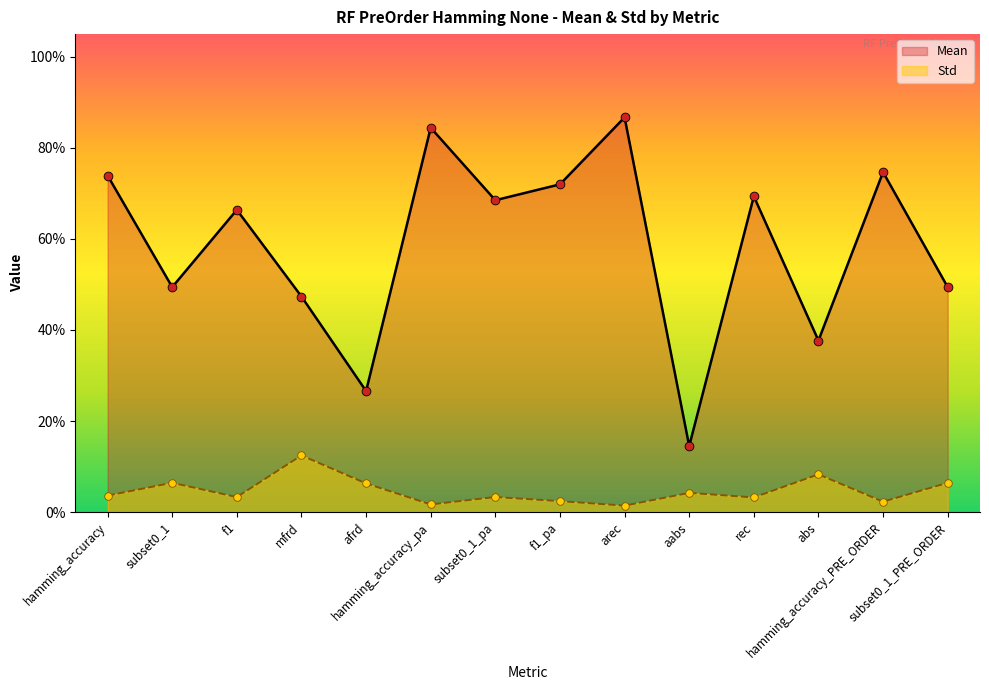

At which category is the sum across all series the highest?

arec